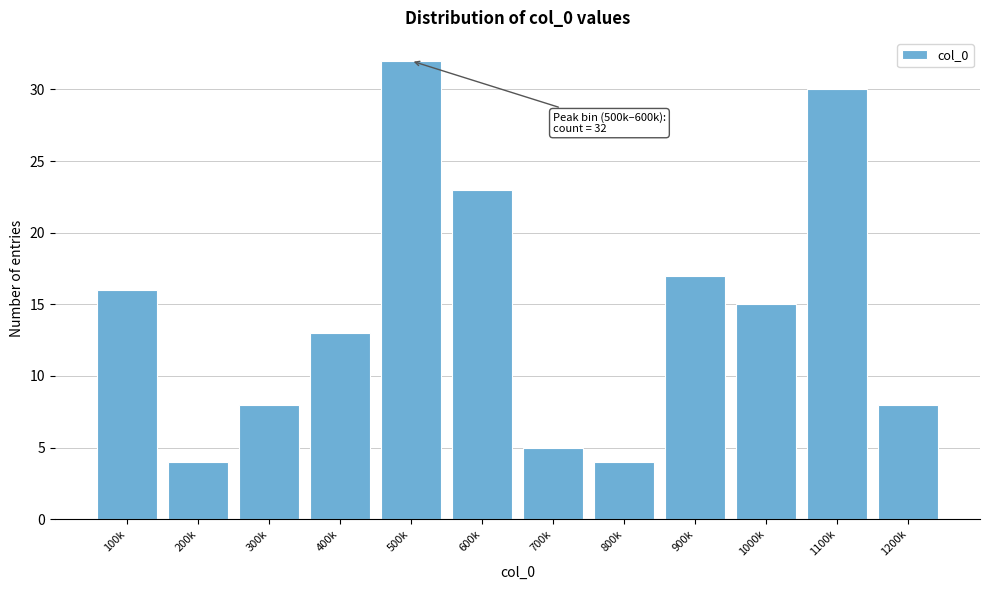

Reading left to right, transcribe all the data shown in this chart.

100k=16	200k=4	300k=8	400k=13	500k=32	600k=23	700k=5	800k=4	900k=17	1000k=15	1100k=30	1200k=8